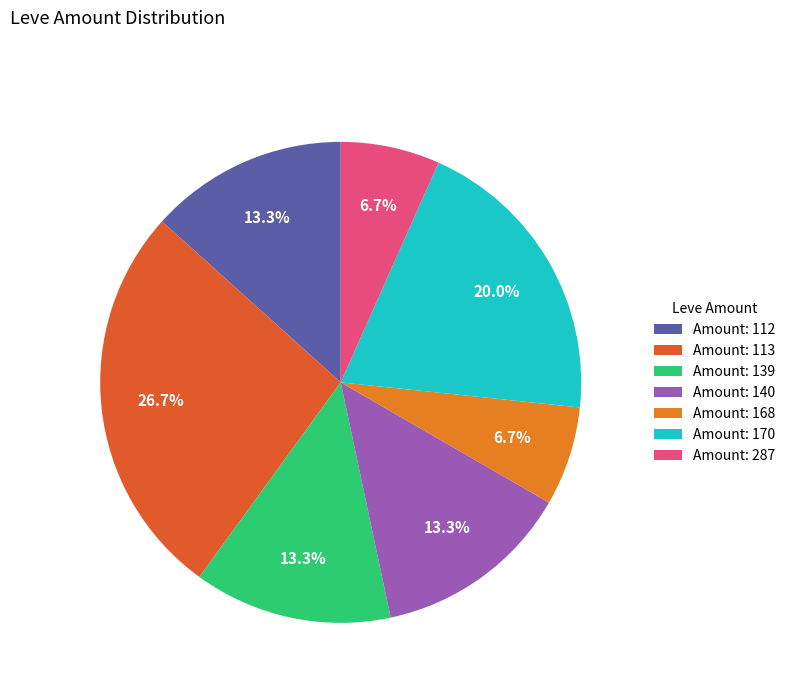

How many slices are in this pie chart?

7